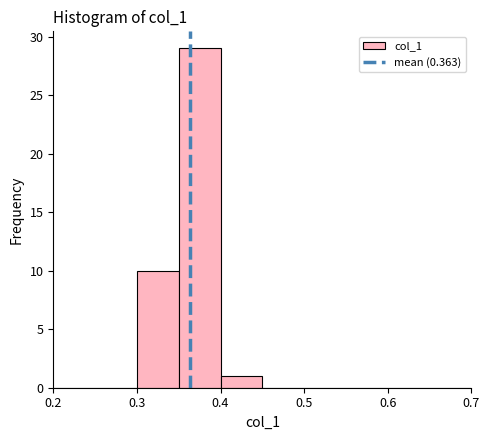

Reading left to right, transcribe this chart: for each bar, give the range it covers on the x-axis and its height. The values are not printed on the chart, so give them approximately, as read against the axis.

0.20 to 0.25: 0
0.25 to 0.30: 0
0.30 to 0.35: 10
0.35 to 0.40: 29
0.40 to 0.45: 1
0.45 to 0.50: 0
0.50 to 0.55: 0
0.55 to 0.60: 0
0.60 to 0.65: 0
0.65 to 0.70: 0